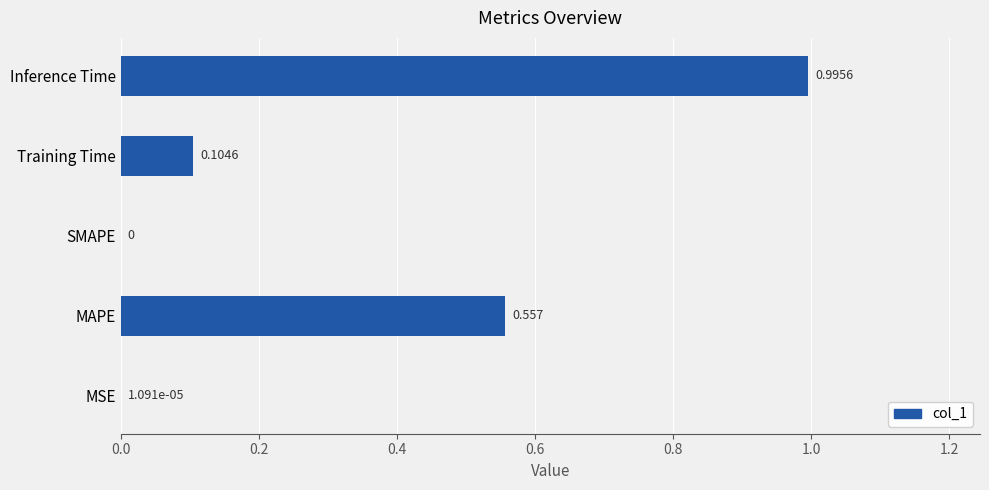

Between Inference Time and MSE, which is larger?

Inference Time